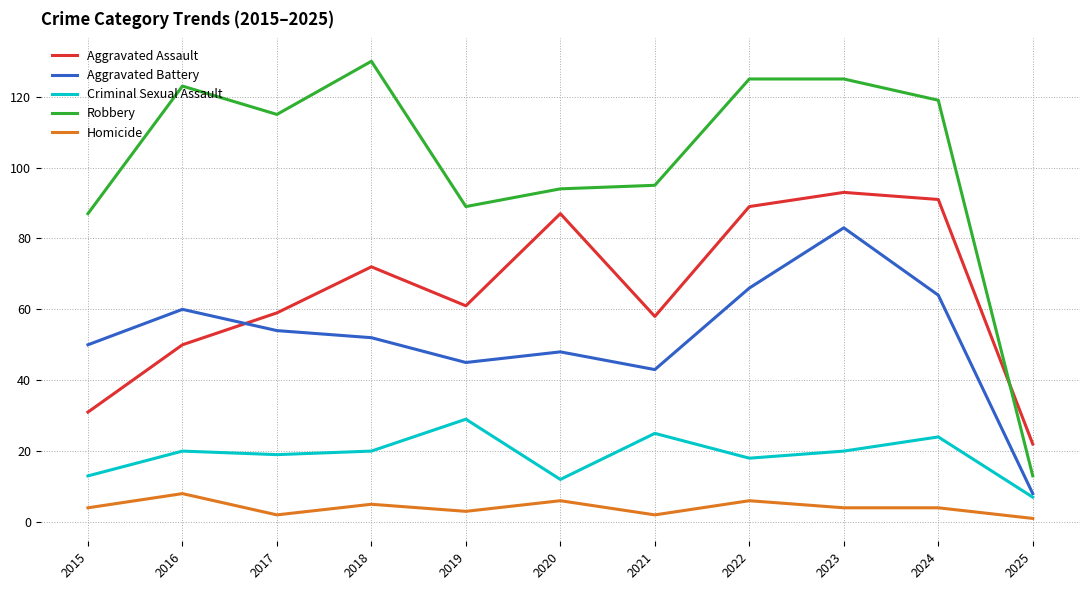

What is the total value across all series at 2019?

227